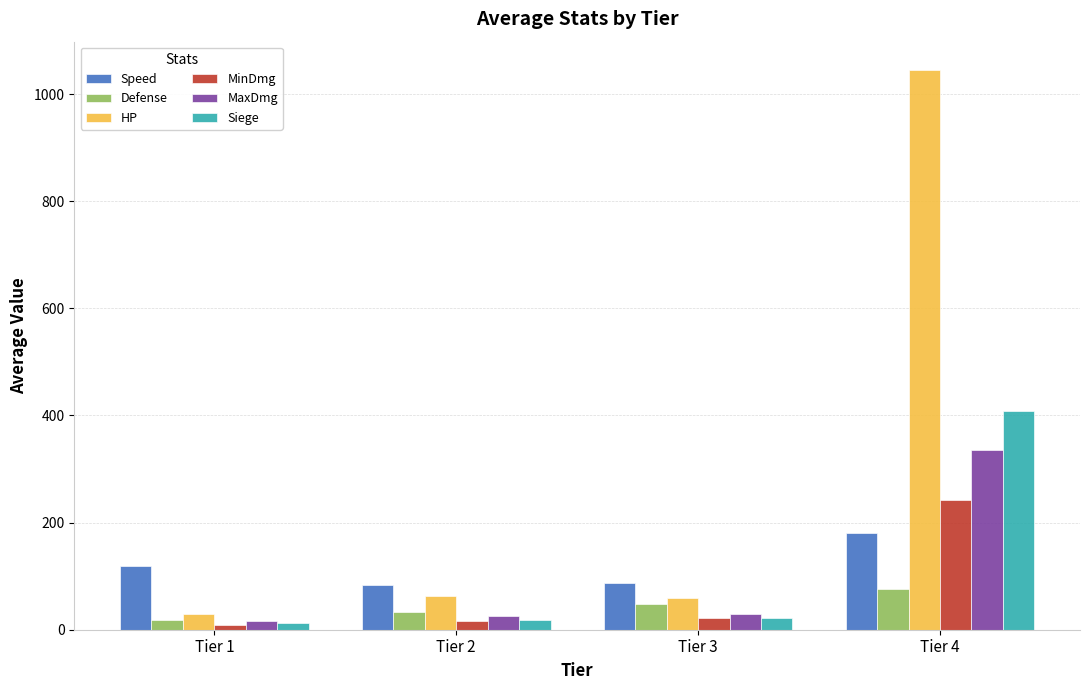

How many bars are there in total?

24